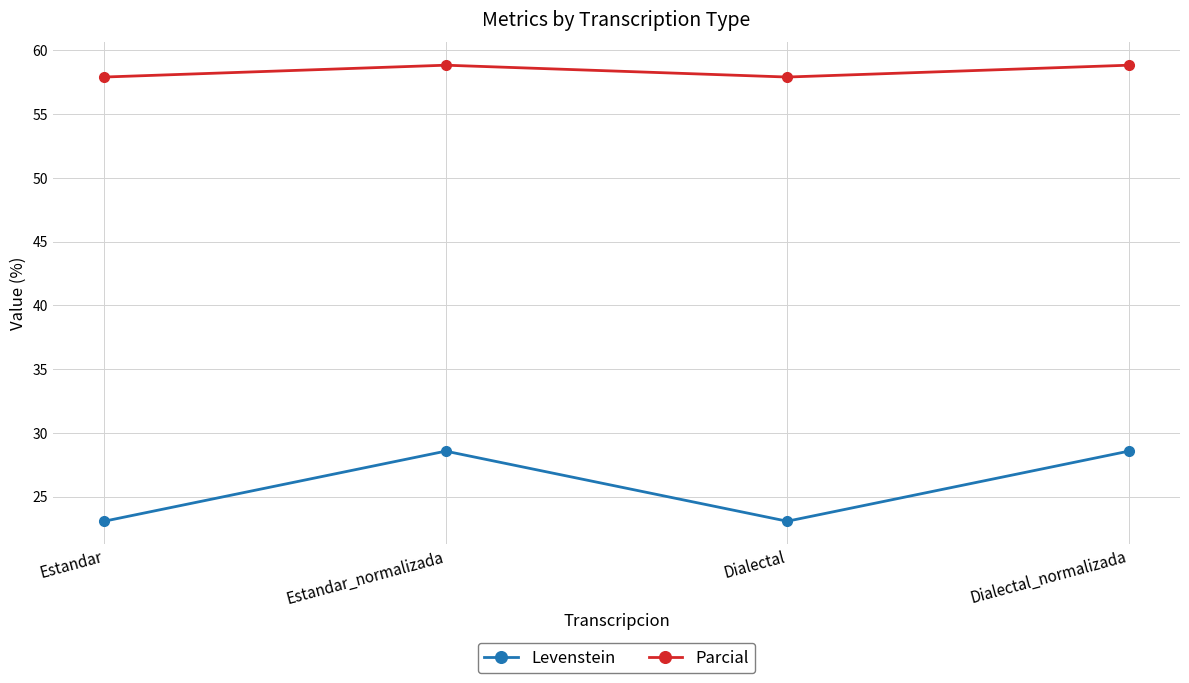

What is the highest value of the Levenstein series?

28.6